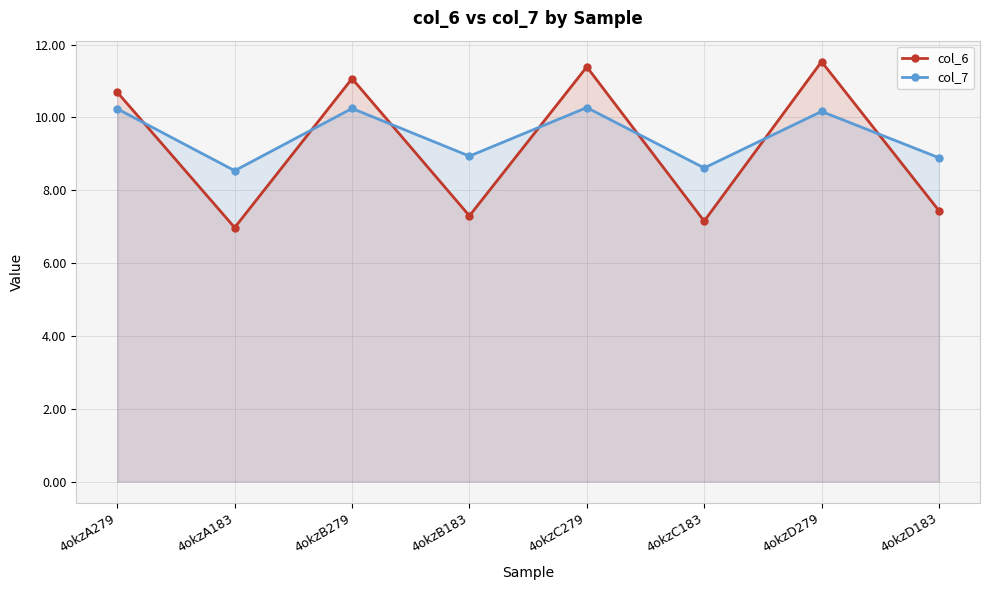

The col_7 series shows 6.2 at 4okzA279. True or false?

False